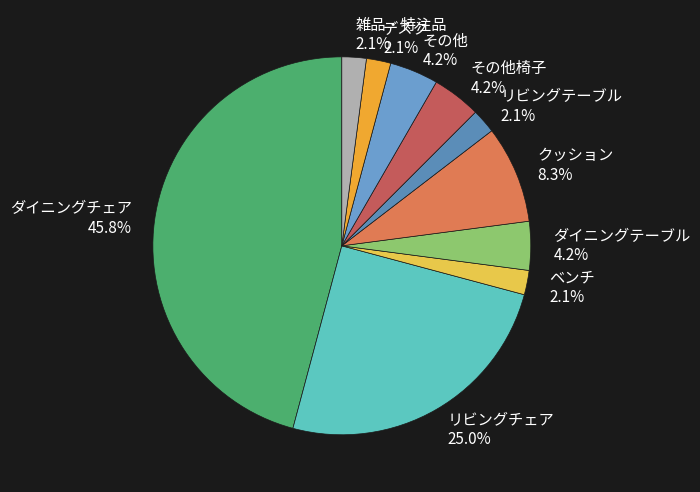

Which has a higher value, その他椅子 4.2% or リビングチェア 25.0%?

リビングチェア 25.0%